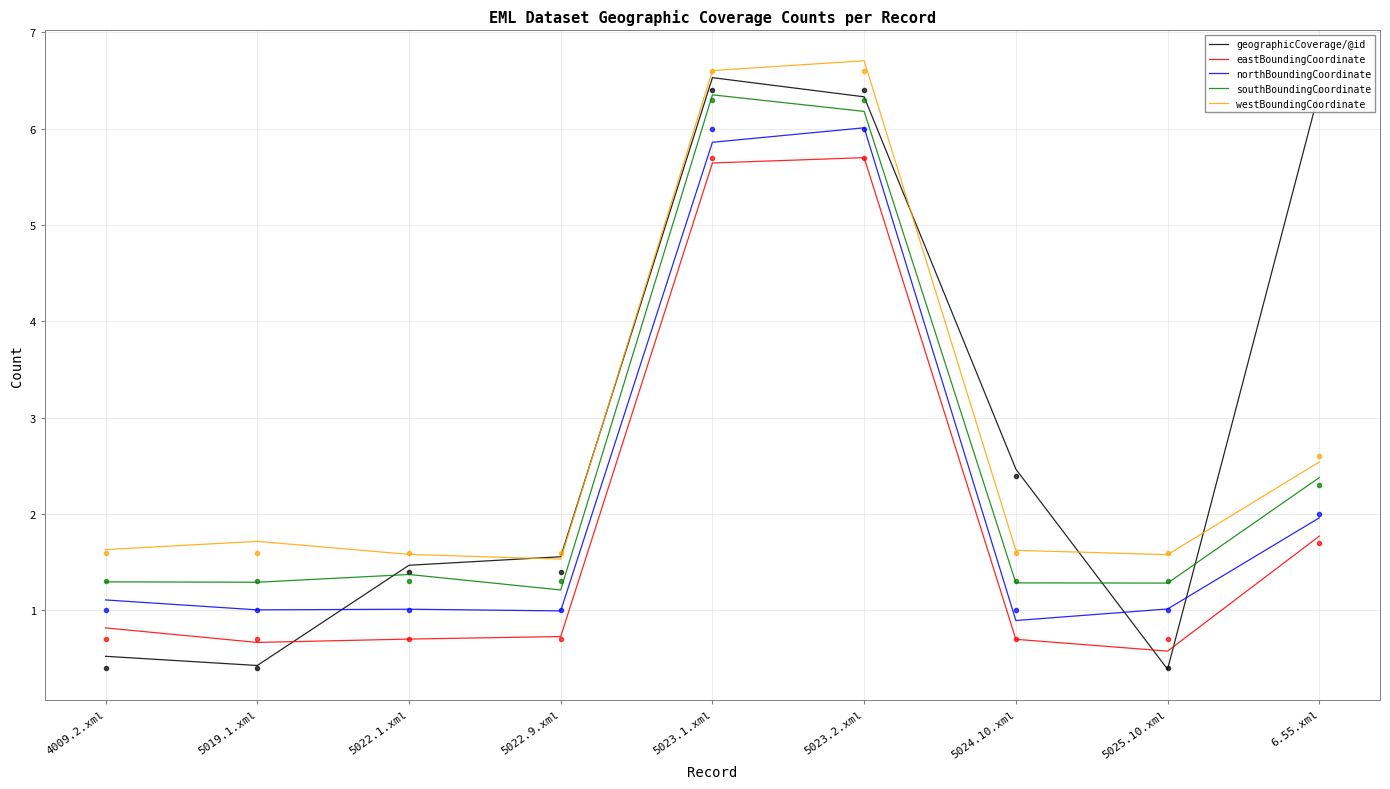

How many distinct data groups are displayed?

5